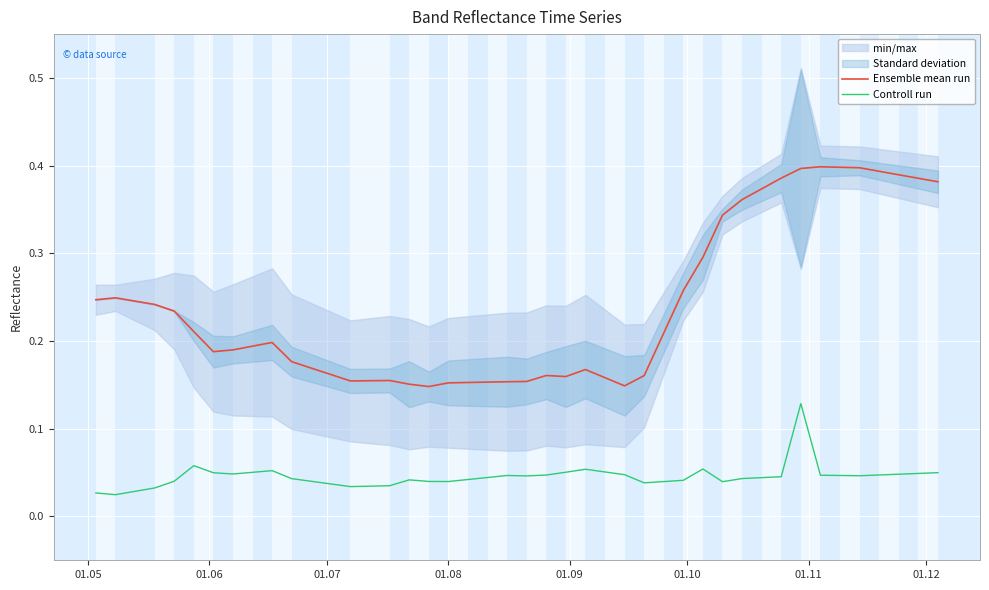

True or false: Controll run and Ensemble mean run cross at least once.

False